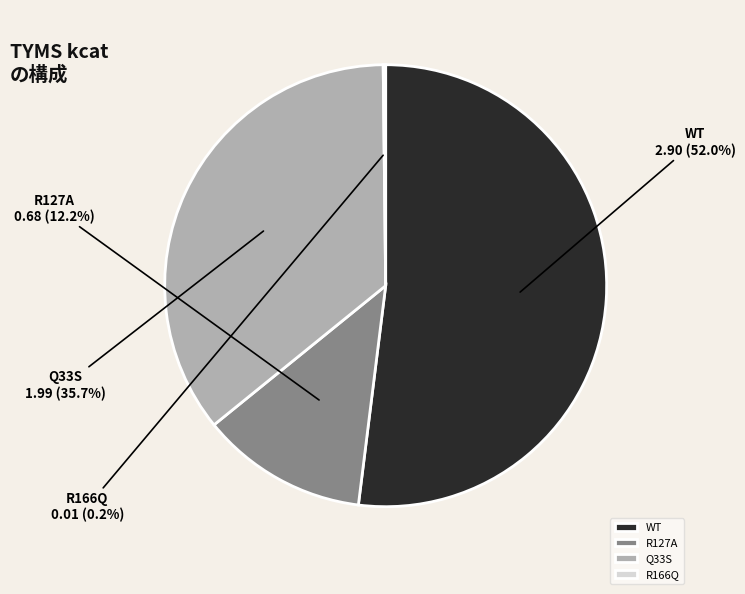

Which has a higher value, Q33S or R127A?

Q33S